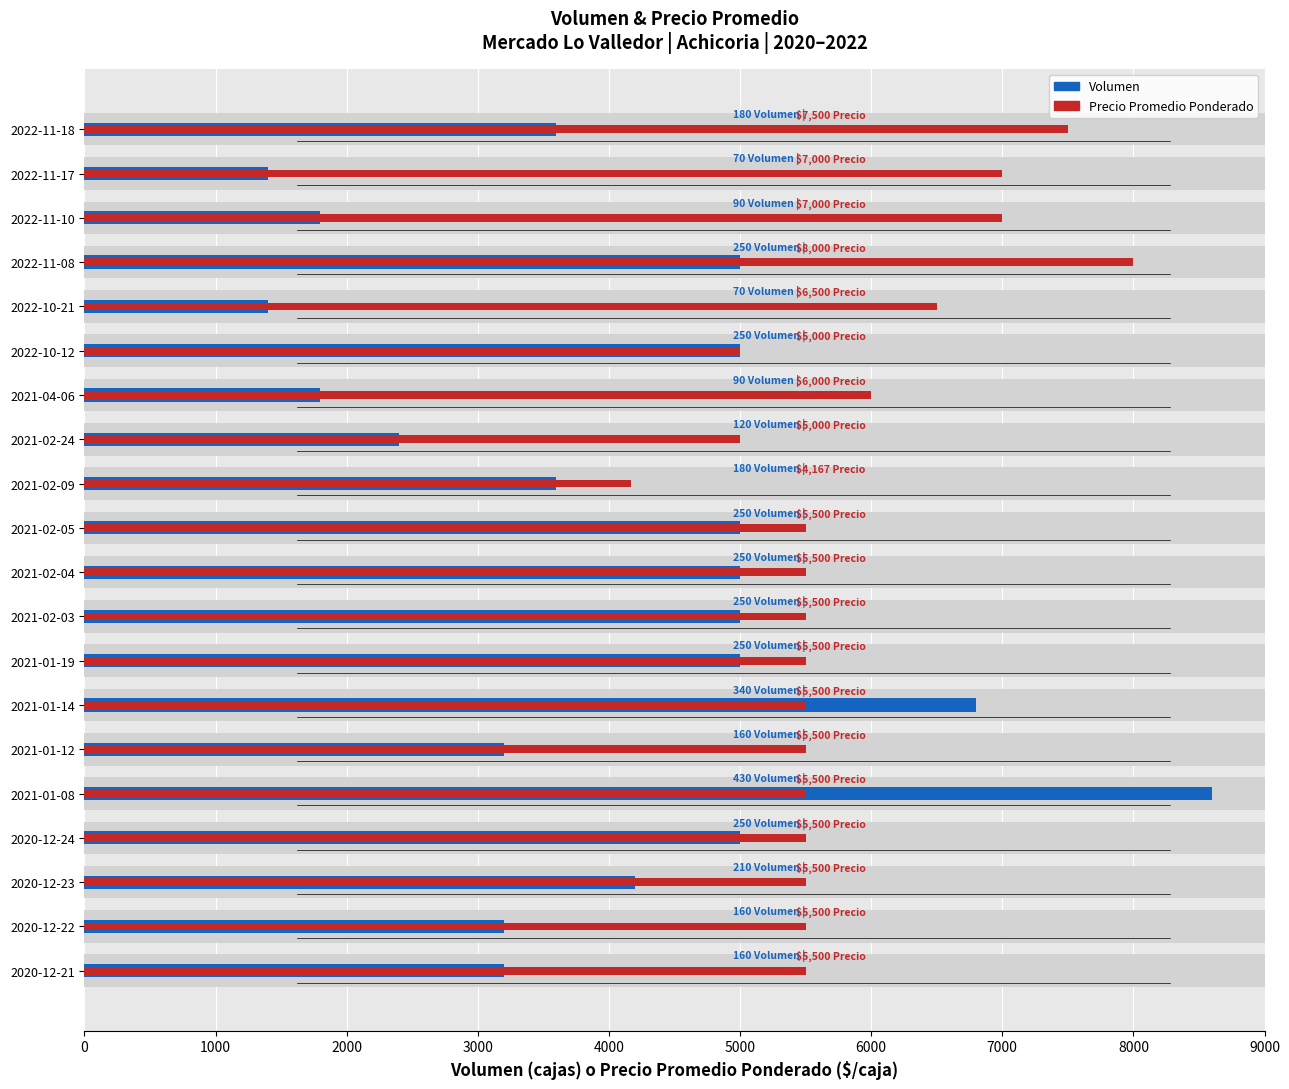

Rank the series by their average value, from highest to lowest.

Precio Promedio Ponderado, Volumen (×20 escala)